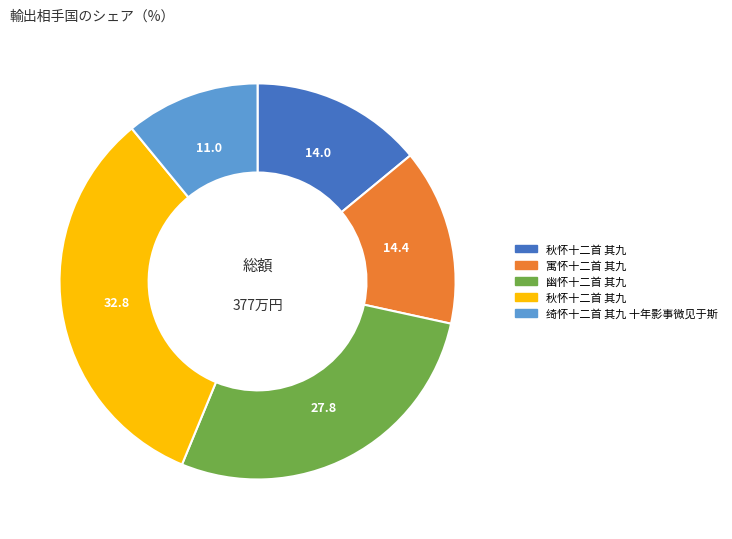

Is there a majority slice in this chart?

No